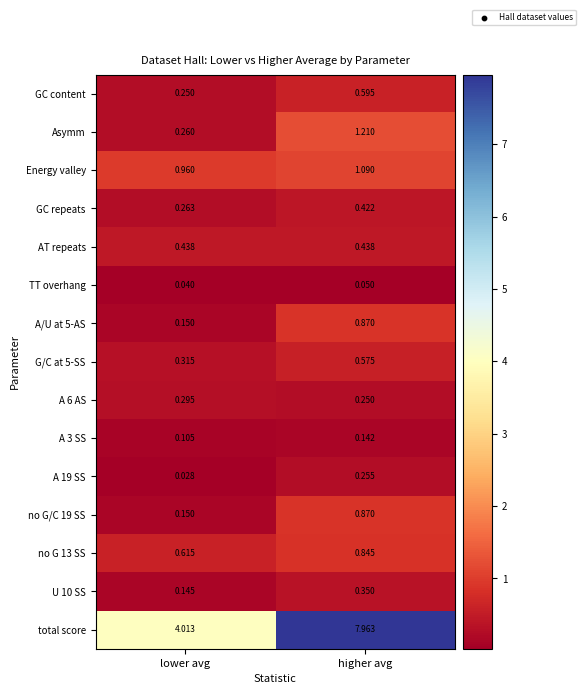

List the labels in order of G/C at 5-SS value, smallest first.

lower avg, higher avg